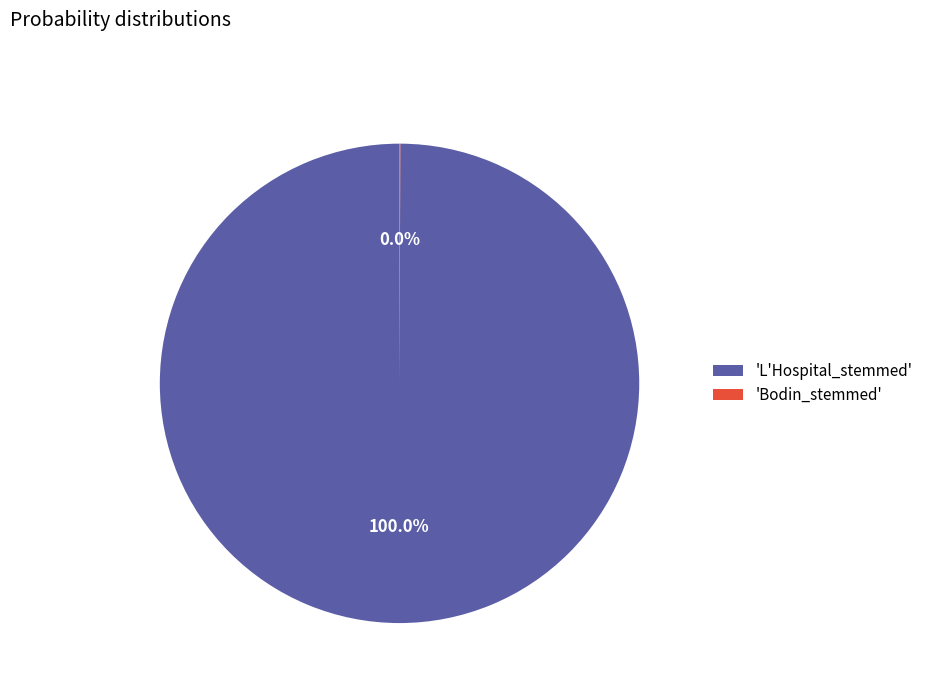

What is the largest slice in the pie chart?

'L'Hospital_stemmed'